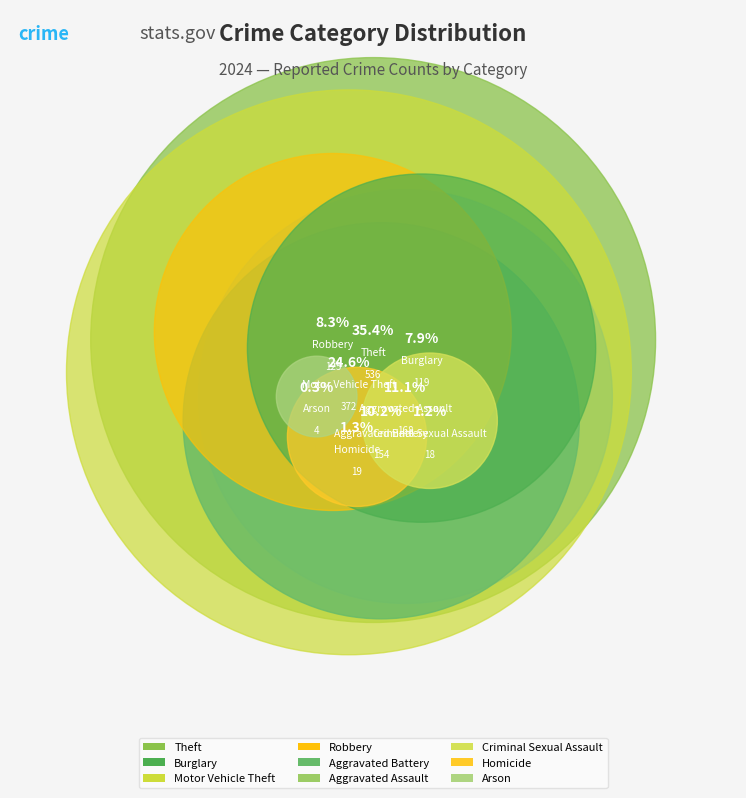

Do Motor Vehicle Theft and Homicide together represent more than half of the pie?

No